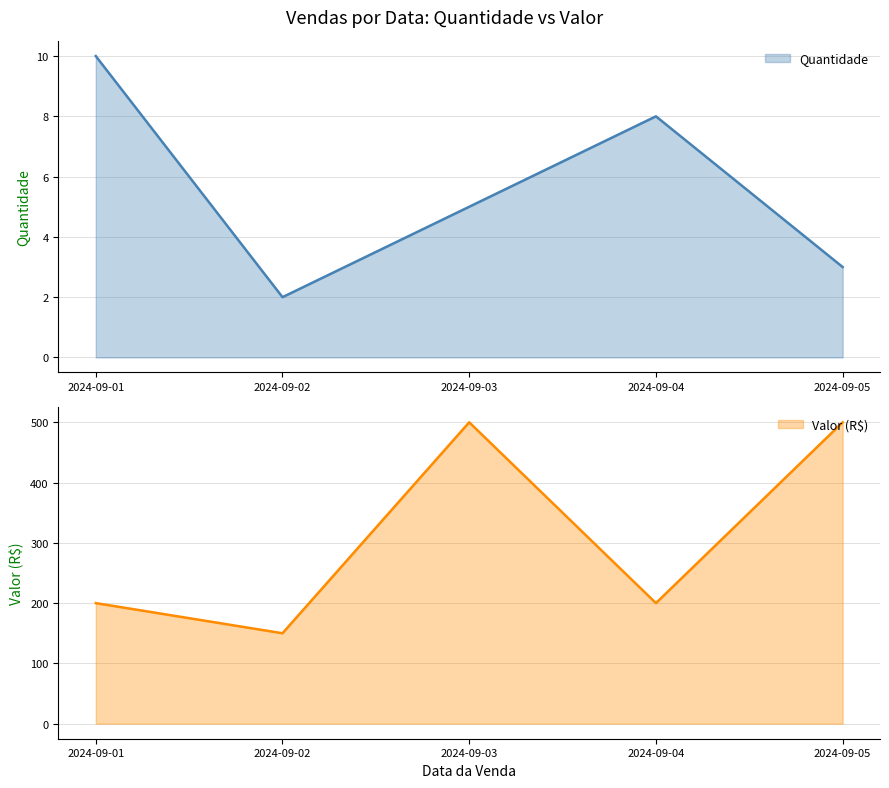

What is the label of the 2nd point from the right?

2024-09-04